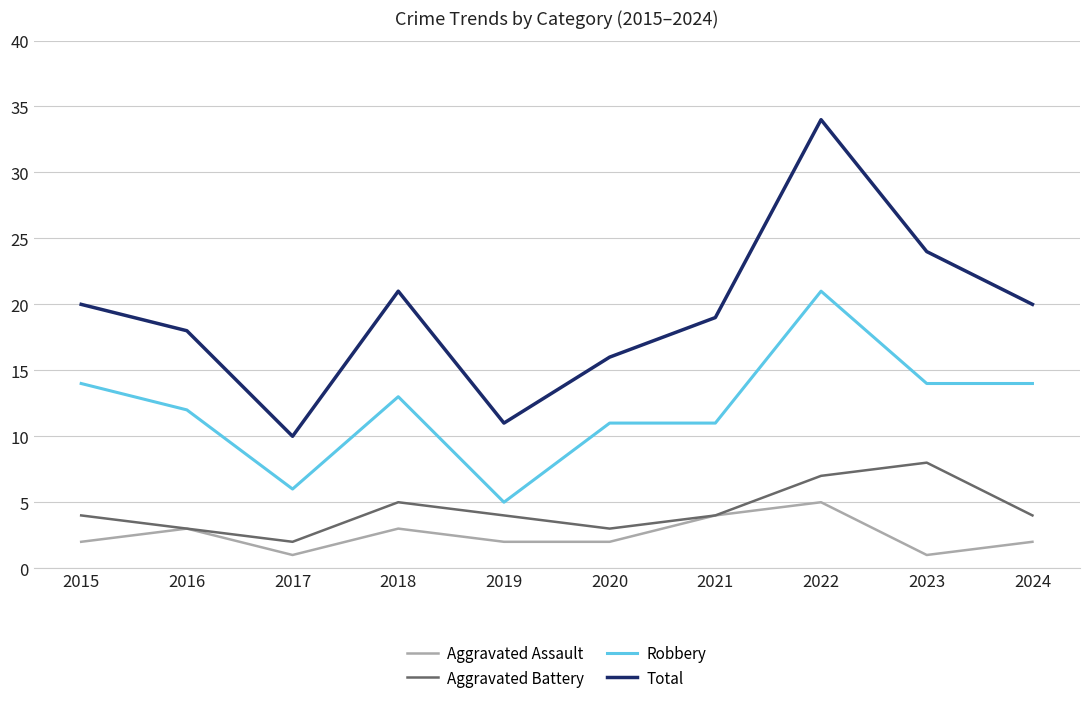

Which series has the largest range (max minus min)?

Total